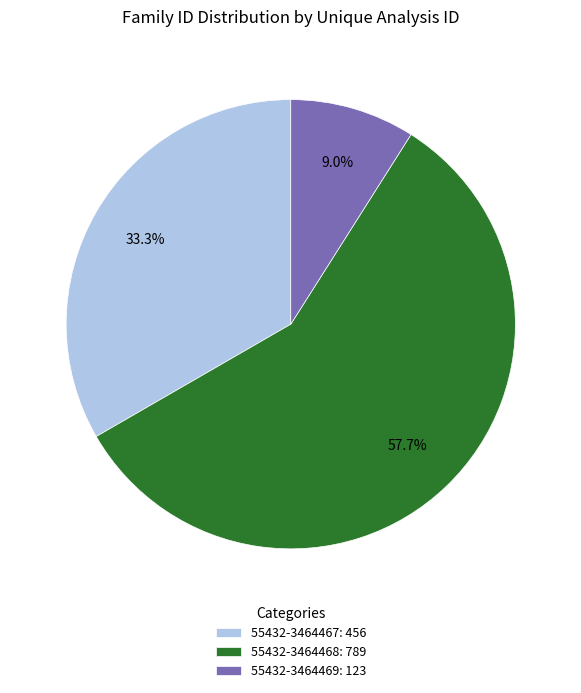

What is the ratio of the value at 55432-3464469 to the value at 55432-3464468?

0.2